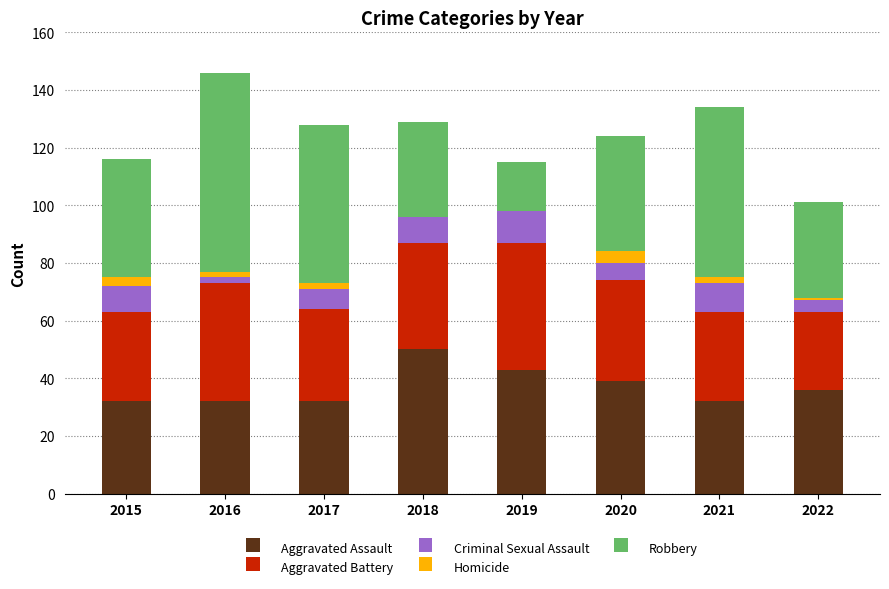

How many series are shown in this chart?

5